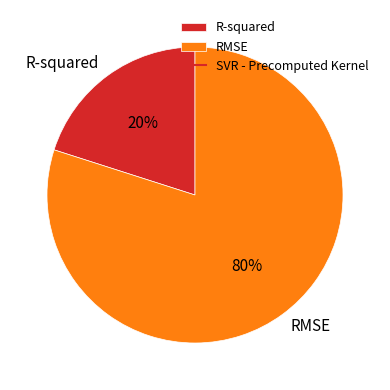

True or false: RMSE accounts for 93% of the total.

False